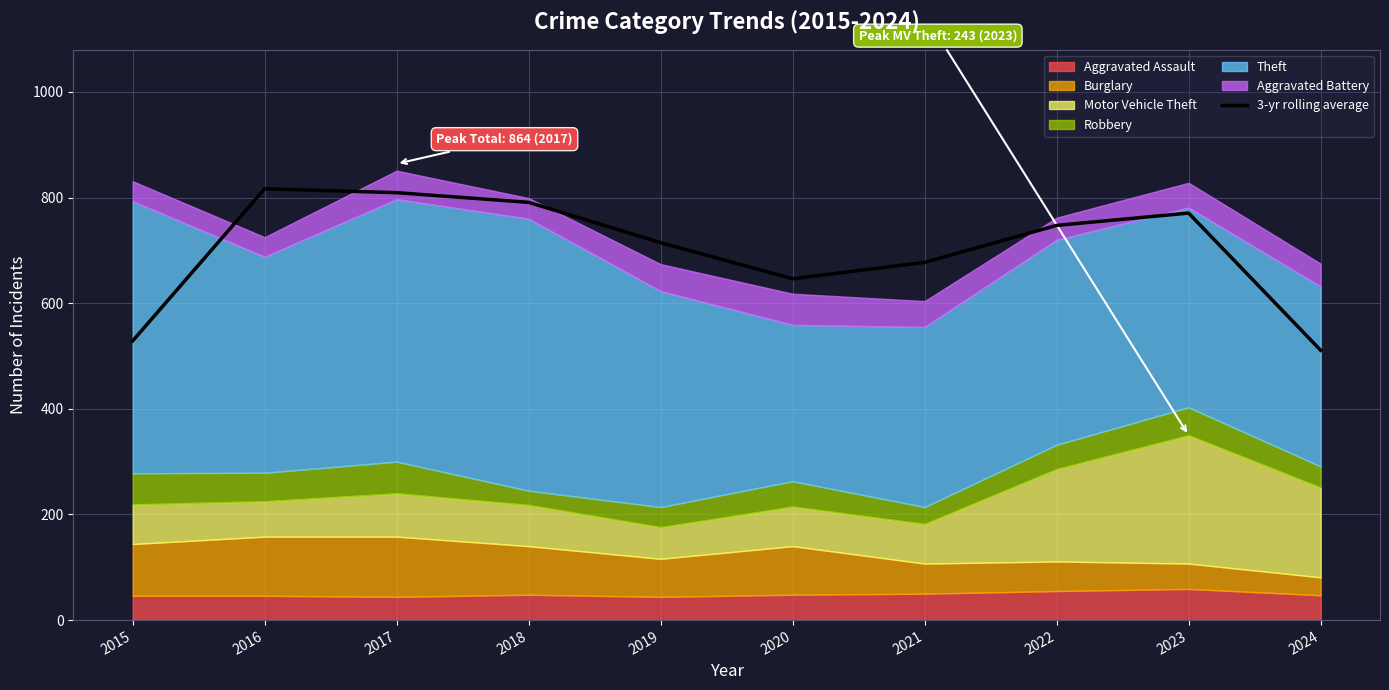

Reading left to right, what are all the values shown in this chart?

2015=528.7	2016=816.7	2017=809.3	2018=791.0	2019=714.7	2020=646.3	2021=677.3	2022=747.3	2023=770.7	2024=511.0